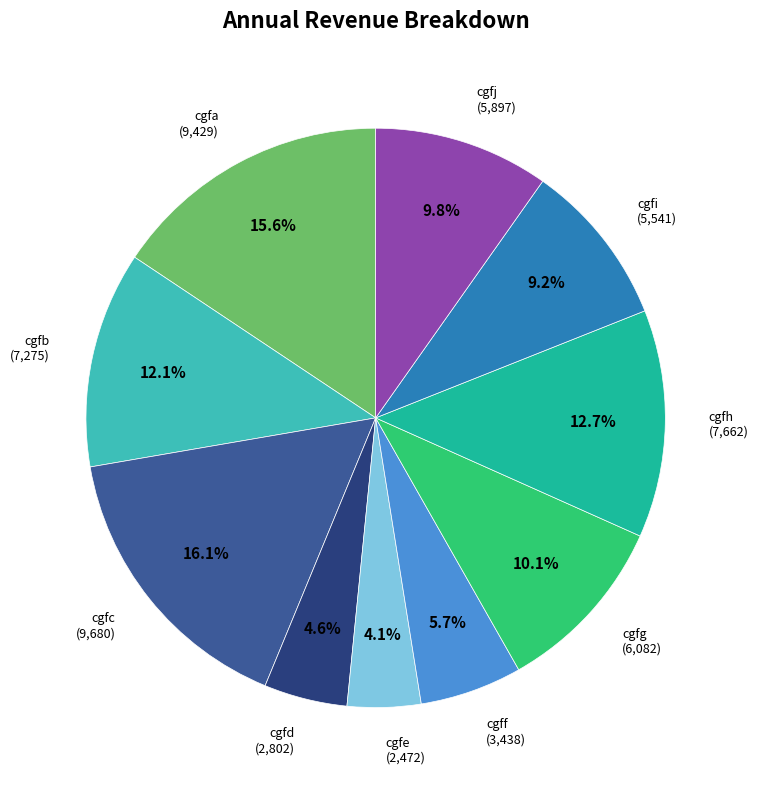

Is there a majority slice in this chart?

No